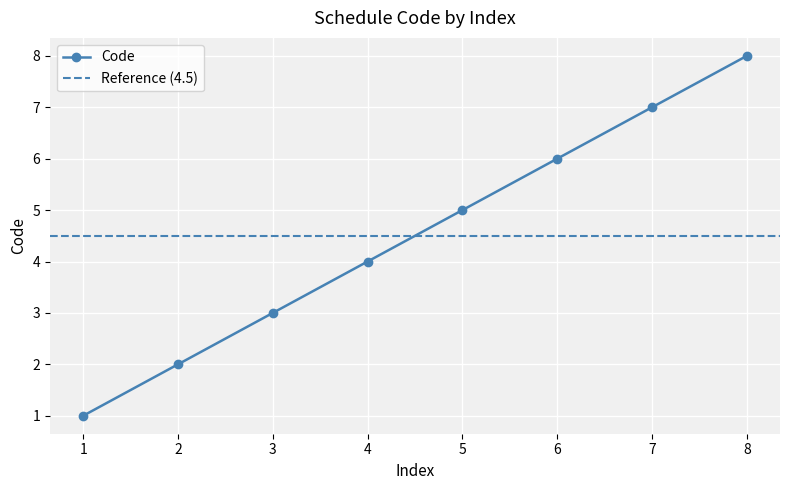

List the labels in order of value, largest first.

8, 7, 6, 5, 4, 3, 2, 1